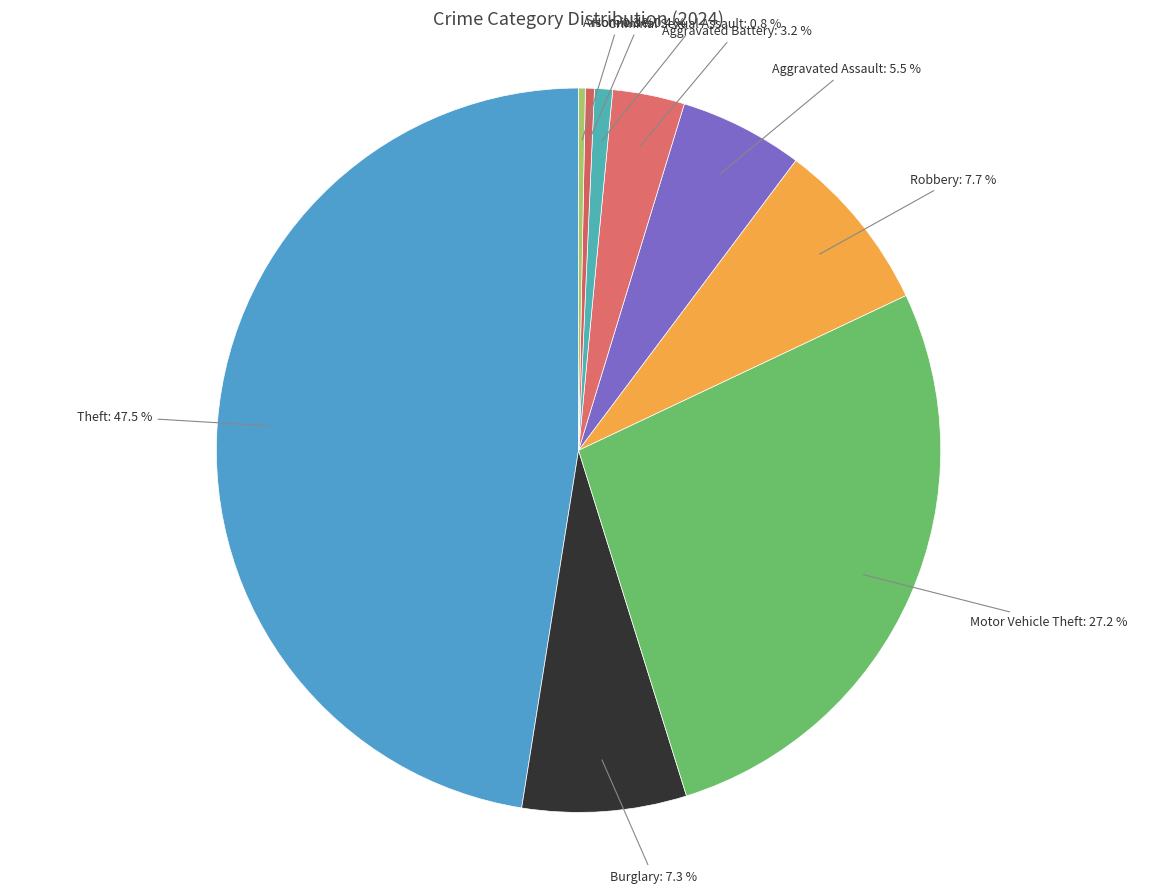

How many segments does this pie chart have?

9